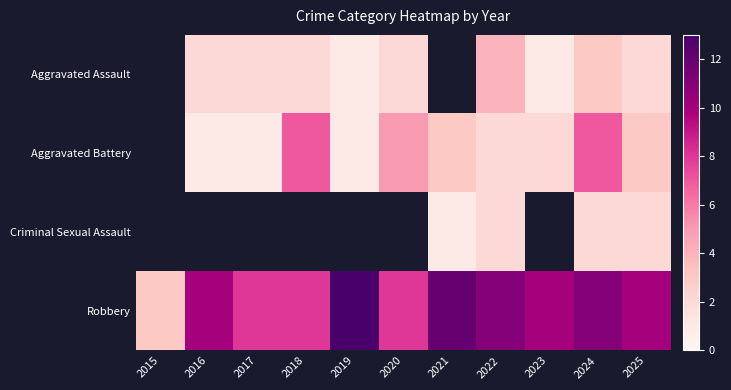

How many values in the Aggravated Assault series exceed 2?

2